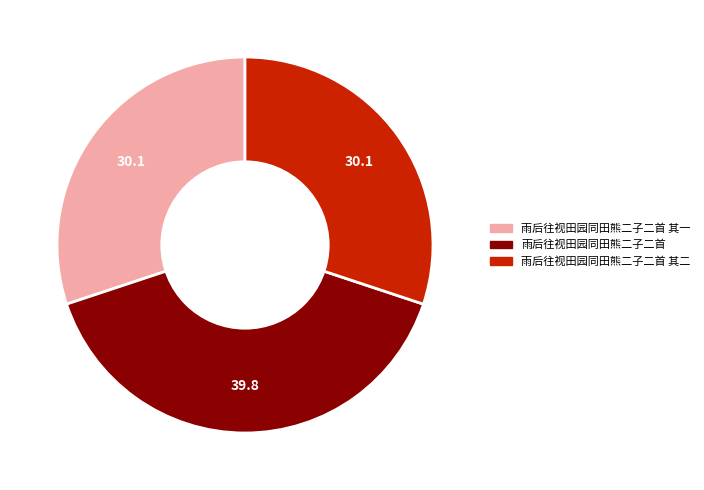

Does any single category account for the majority?

No